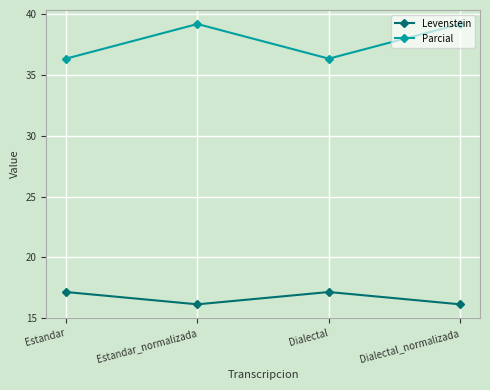

What are all the series names shown in the legend?

Levenstein, Parcial